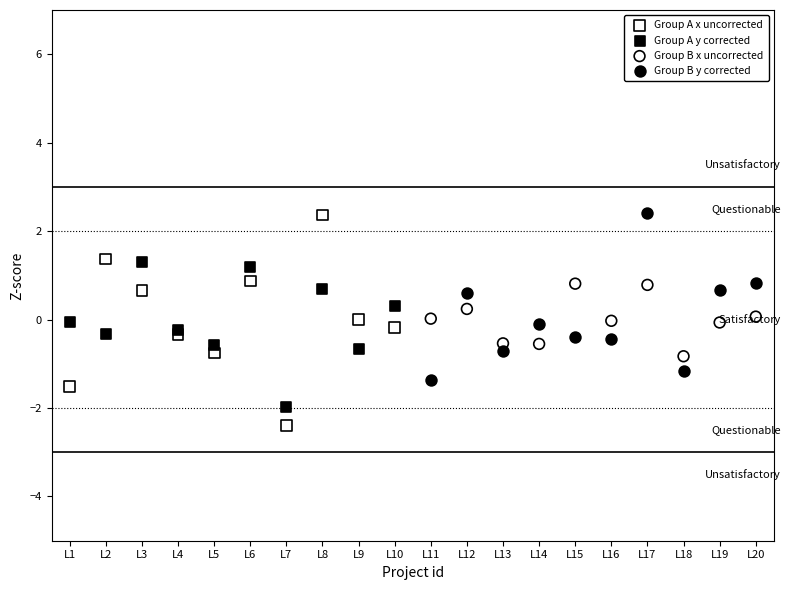

Which series has the largest Y range (max minus min)?

Group A x uncorrected